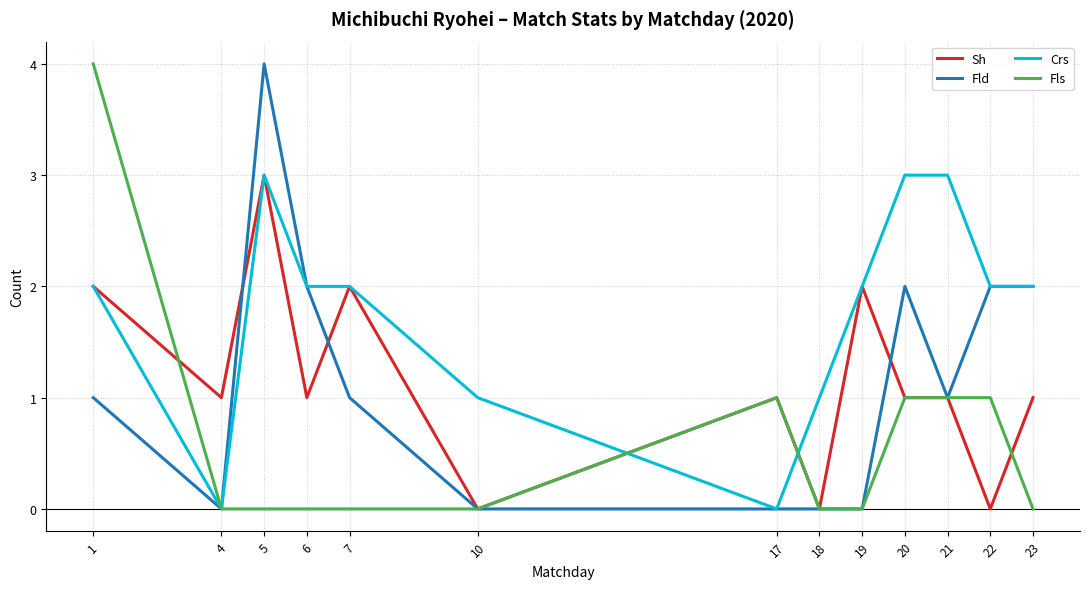

Reading left to right, list all the values displayed in this chart.

Sh: 1=2	4=1	5=3	6=1	7=2	10=0	17=1	18=0	19=2	20=1	21=1	22=0	23=1
Fld: 1=1	4=0	5=4	6=2	7=1	10=0	17=0	18=0	19=0	20=2	21=1	22=2	23=2
Crs: 1=2	4=0	5=3	6=2	7=2	10=1	17=0	18=1	19=2	20=3	21=3	22=2	23=2
Fls: 1=4	4=0	5=0	6=0	7=0	10=0	17=1	18=0	19=0	20=1	21=1	22=1	23=0